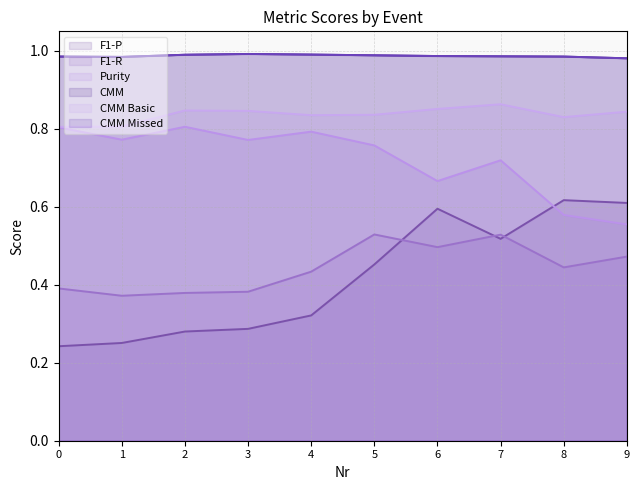

What is the sum of the F1-P values at 7 and 6?

1.1